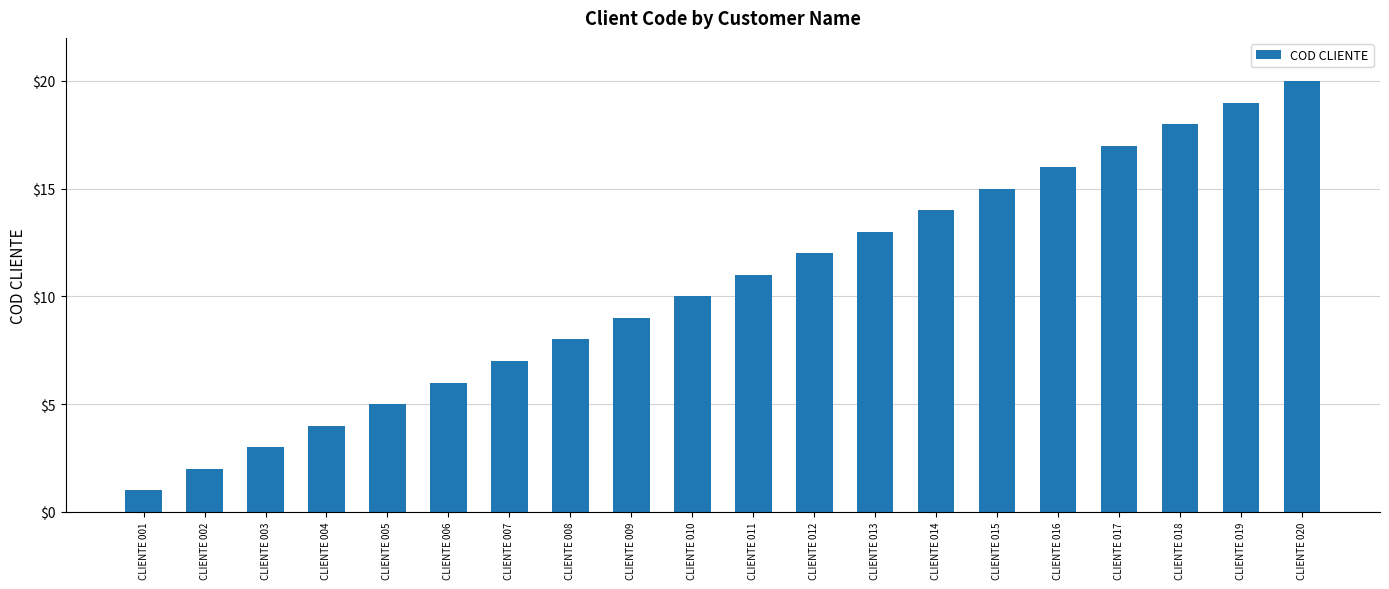

What is the ratio of the value at CLIENTE 001 to the value at CLIENTE 013?

0.1